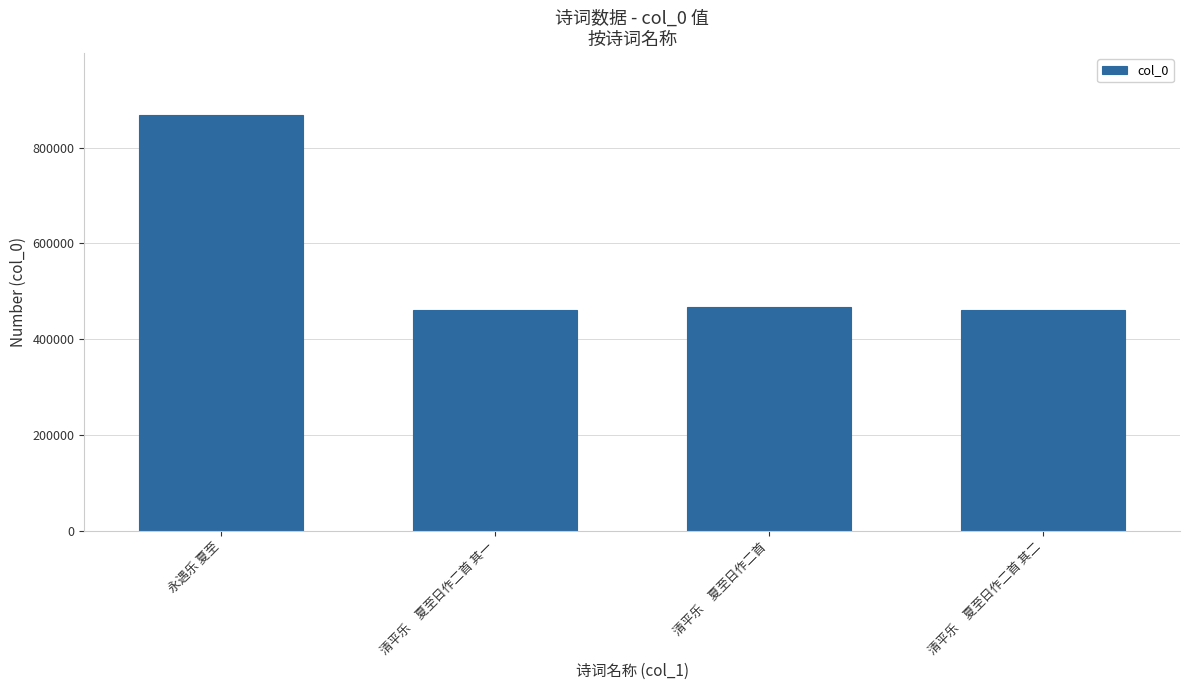

How many distinct data groups are displayed?

1